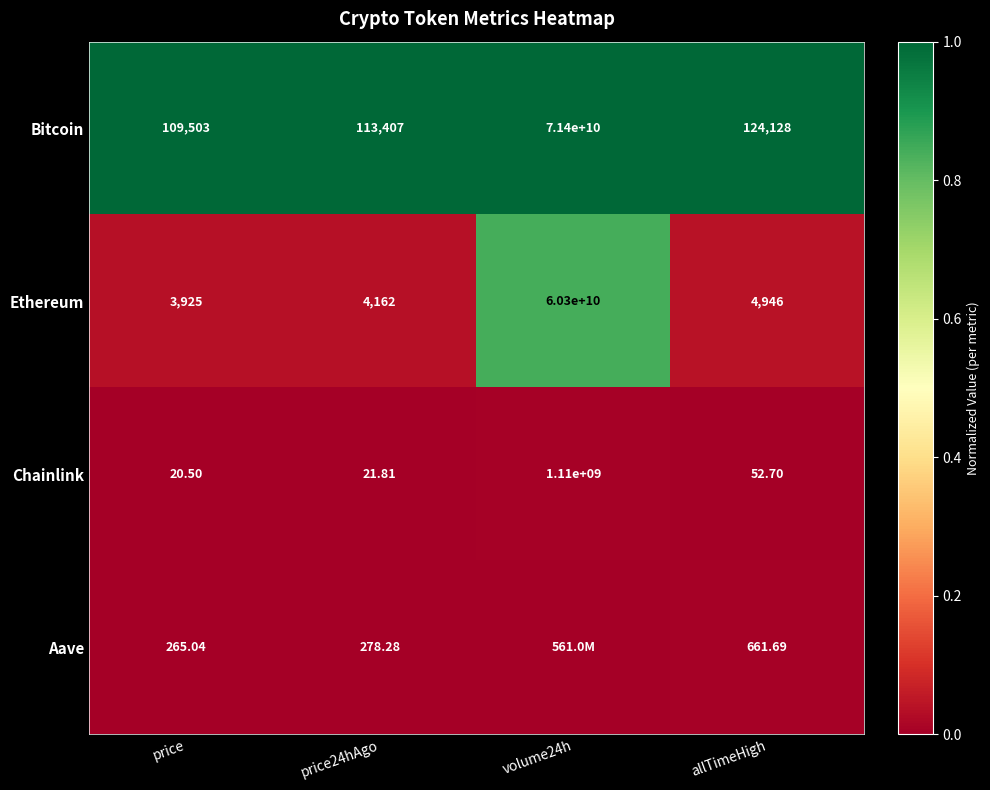

At allTimeHigh, list the series in order from smallest to largest.

Chainlink, Aave, Ethereum, Bitcoin